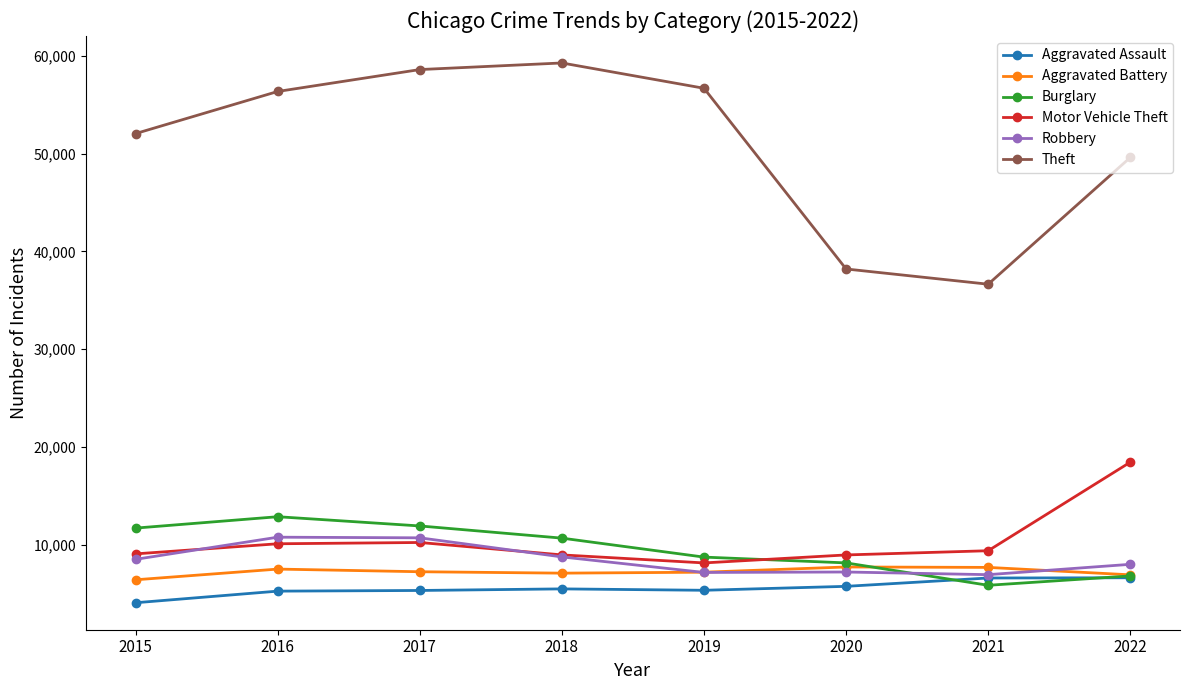

How many intersections are there between Aggravated Battery and Robbery?

2